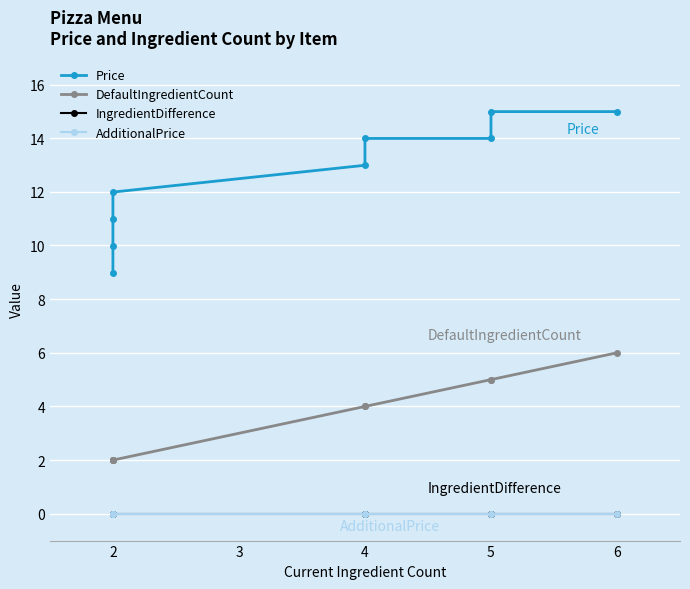

Between 2 and 6, which series saw the biggest shift?

Price